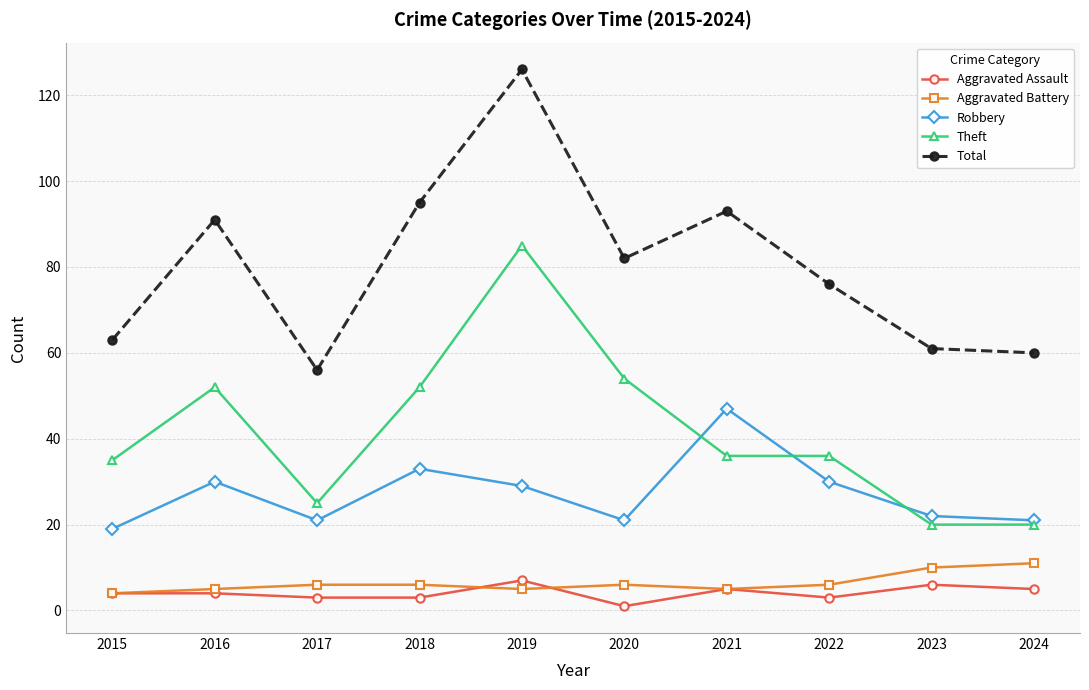

True or false: Total and Robbery intersect in this chart.

False